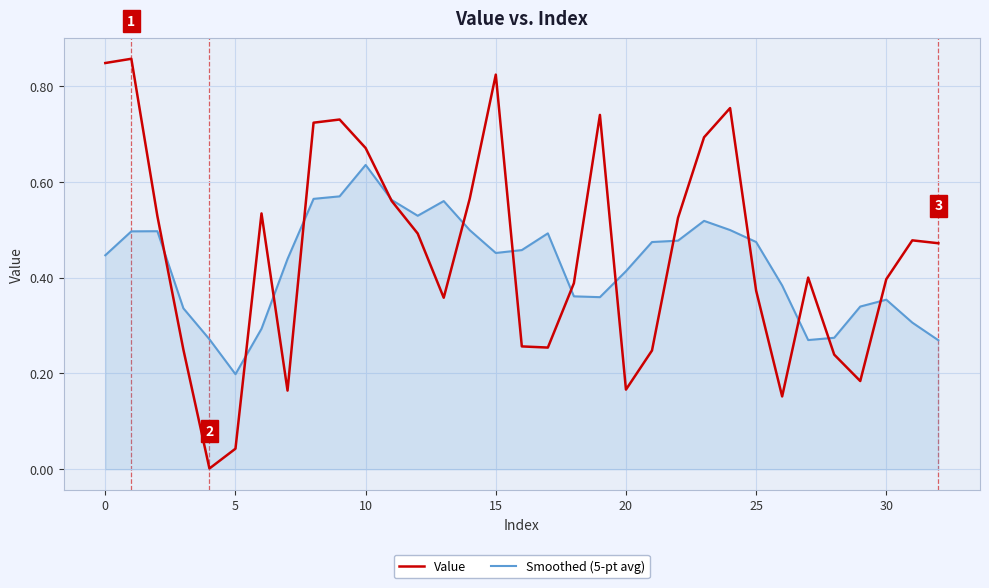

List the series in order of their peak value, lowest first.

Smoothed (5-pt avg), Value